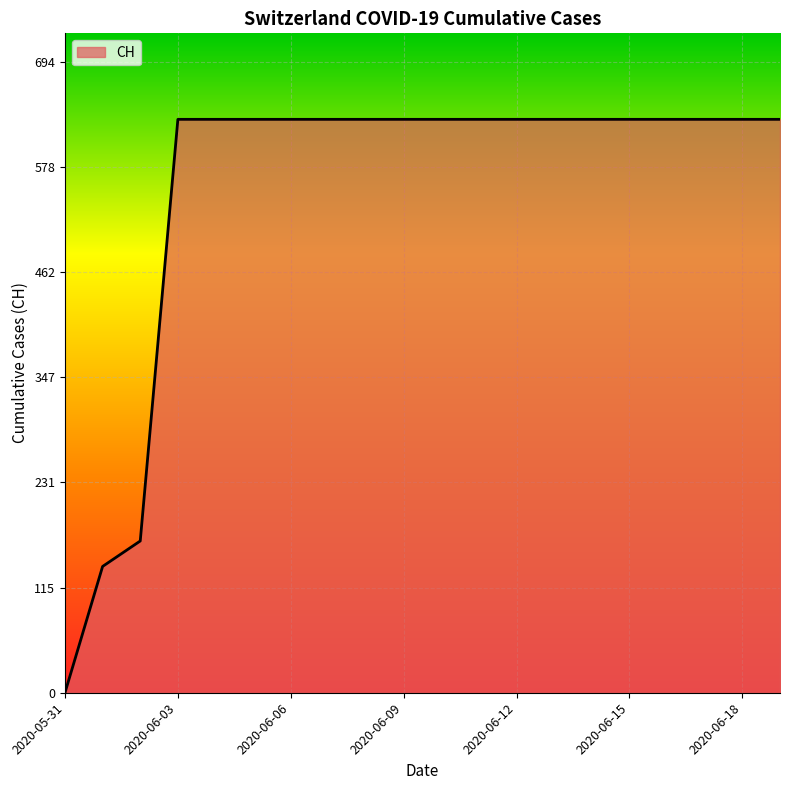

What is the difference between the maximum and minimum values?

631